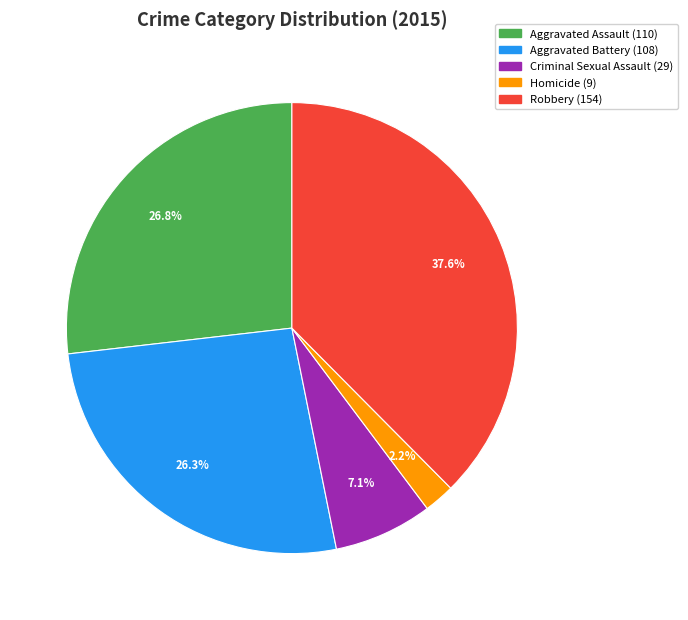

True or false: Aggravated Battery accounts for 26% of the total.

True